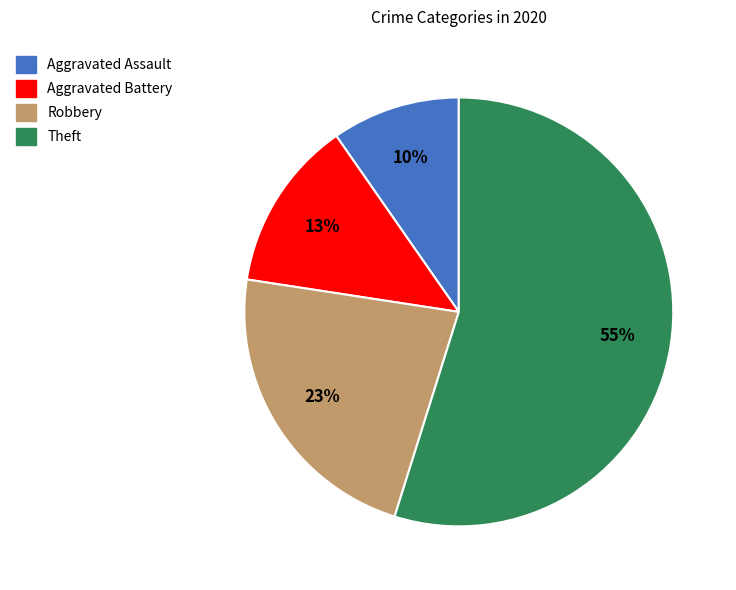

True or false: Robbery accounts for 23% of the total.

True